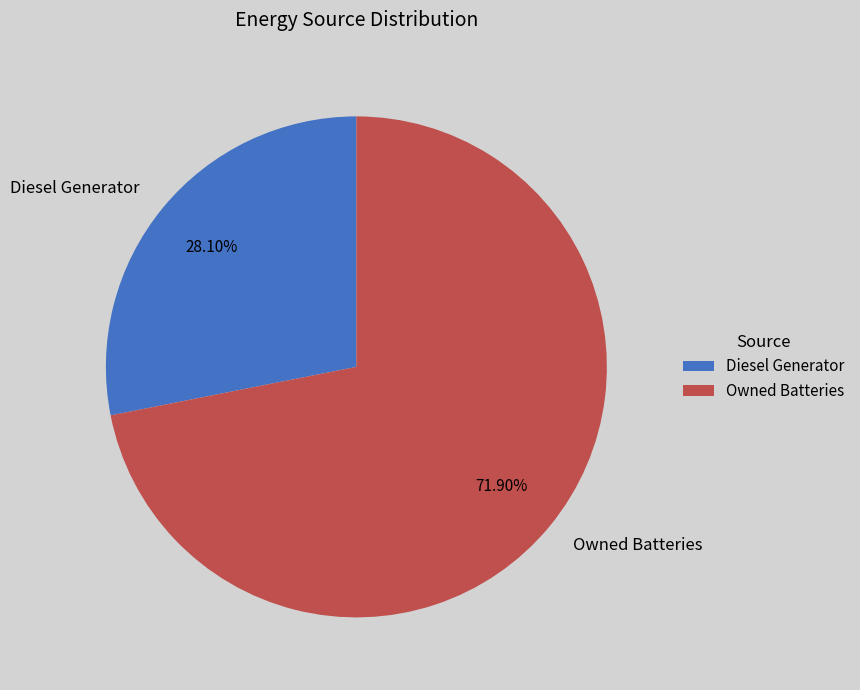

Rank the categories by value from highest to lowest.

Owned Batteries, Diesel Generator